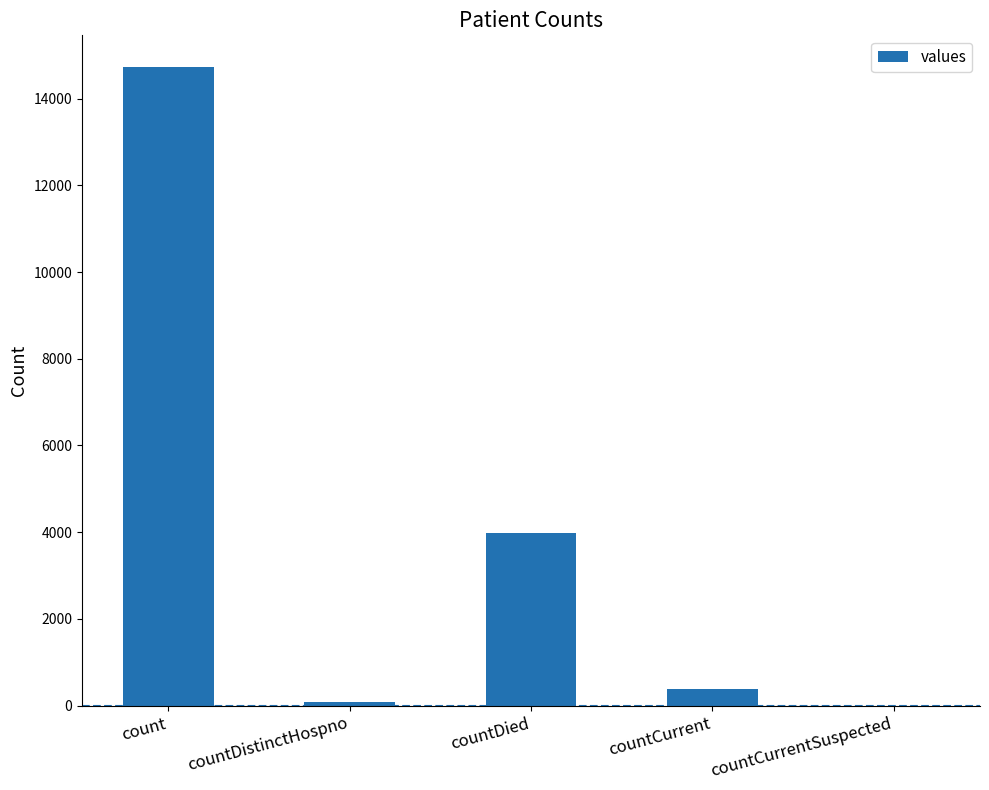

The value at countDied is 1653. True or false?

False